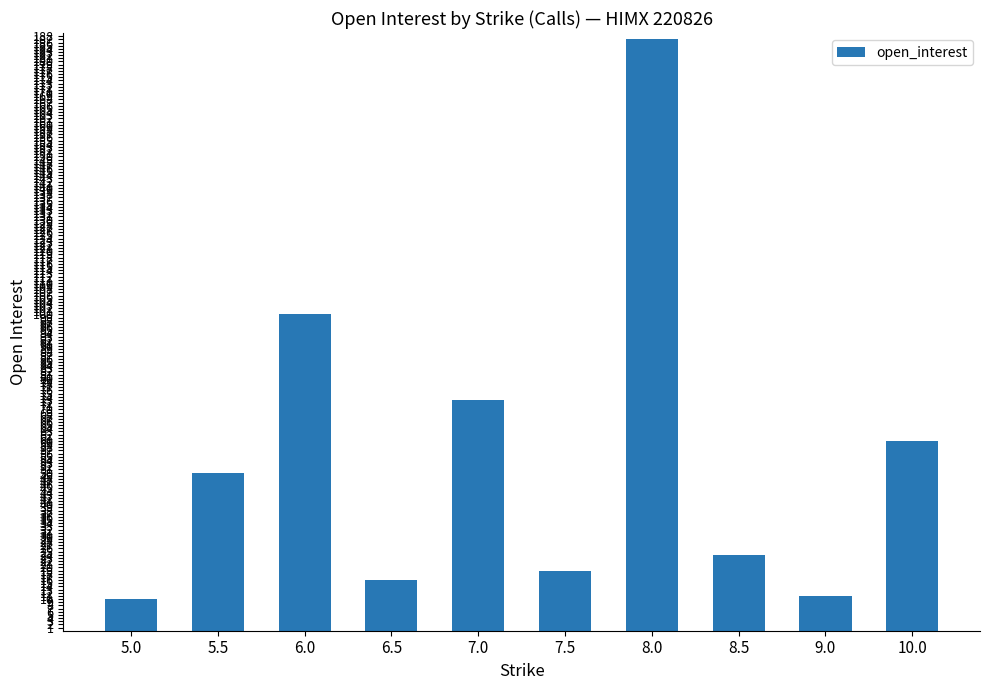

At which label is the value closest to 98?

6.0